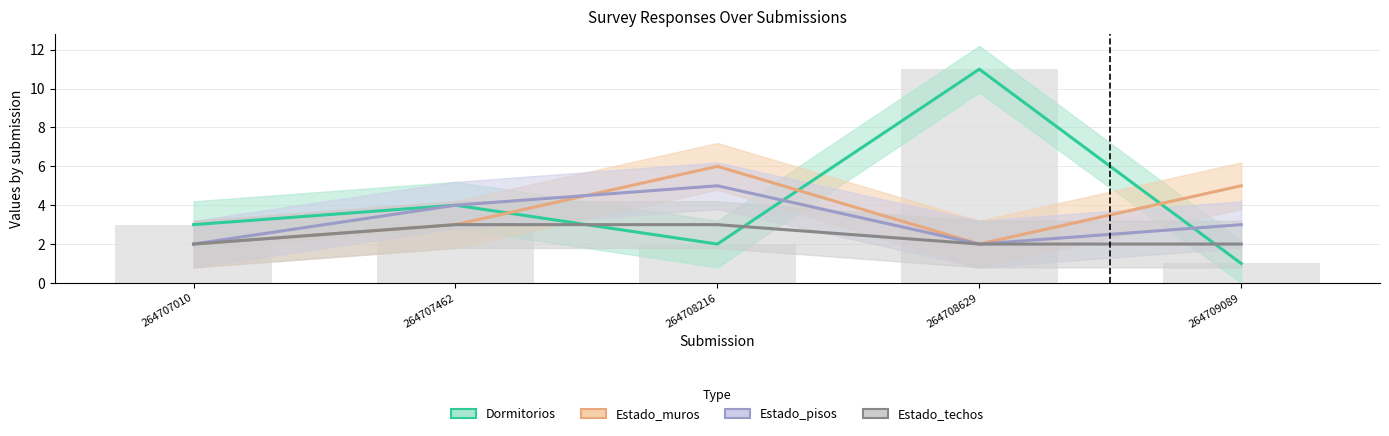

Reading left to right, list all the values displayed in this chart.

Dormitorios: 3	4	2	11	1
Estado_muros: 2	3	6	2	5
Estado_pisos: 2	4	5	2	3
Estado_techos: 2	3	3	2	2